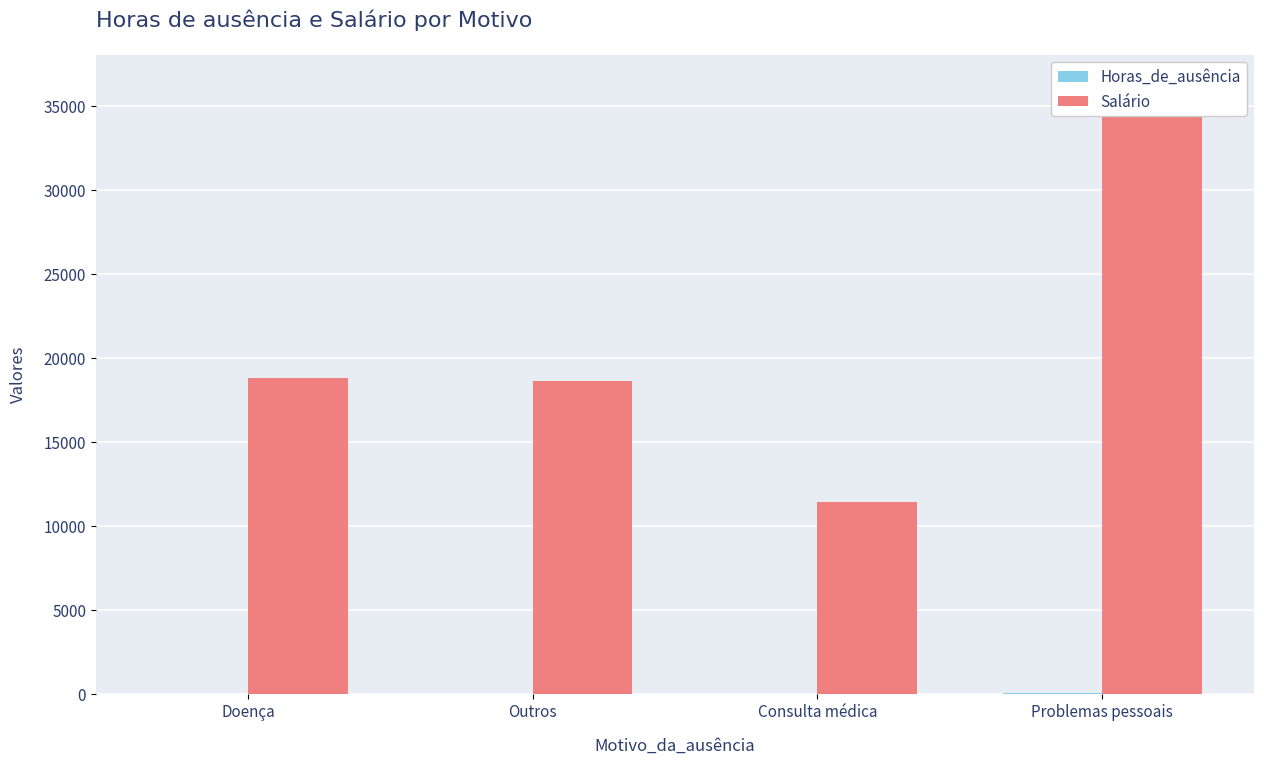

How many data points in Horas_de_ausência are above 6?

1